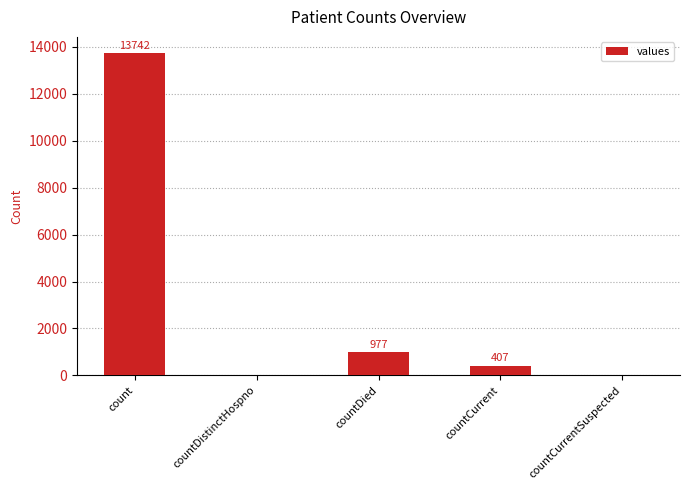

The value at count is 13742. True or false?

True